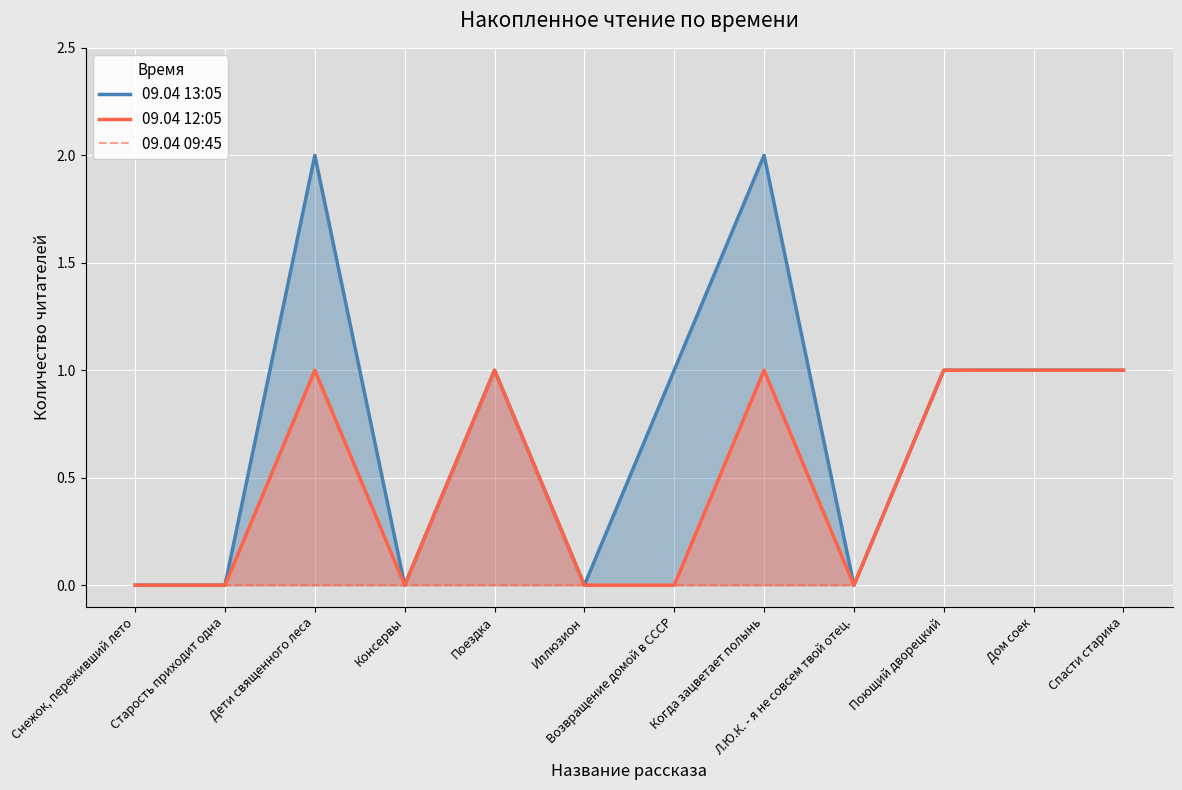

Rank the series at Когда зацветает полынь from lowest to highest value.

09.04 09:45, 09.04 12:05, 09.04 13:05